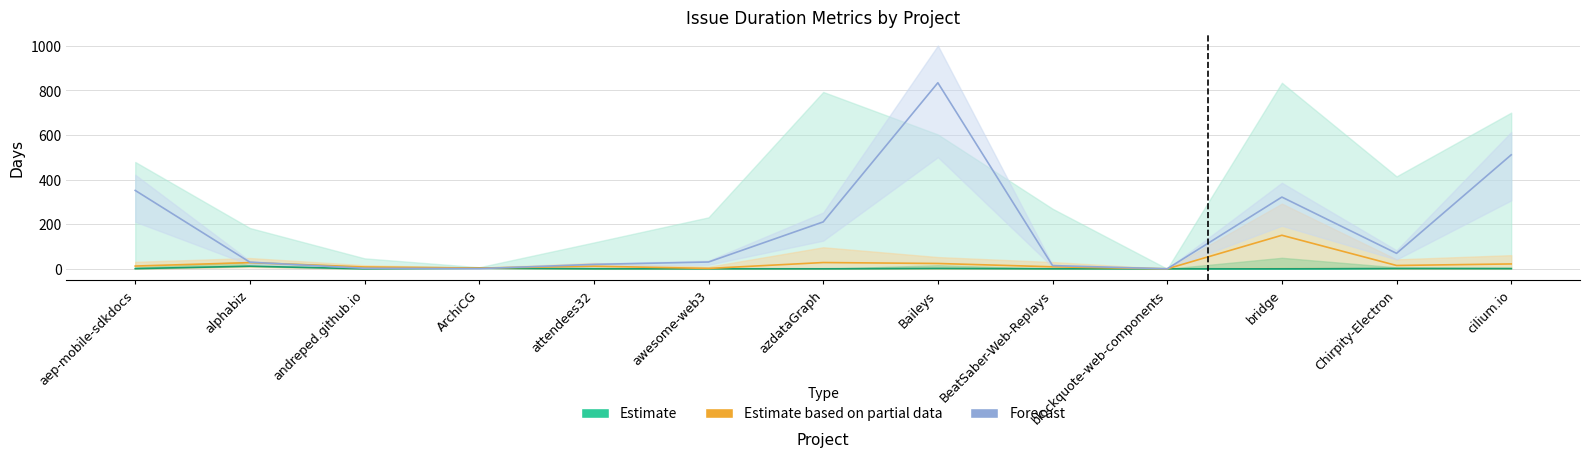

Reading right to left, transcribe all the data shown in this chart.

Estimate: cilium.io=0.8	Chirpity-Electron=1.2	bridge=0.2	blockquote-web-components=0.0	BeatSaber-Web-Replays=0.2	Baileys=1.6	azdataGraph=0.0	awesome-web3=0.2	attendees32=0.1	ArchiCG=3.0	andreped.github.io=0.1	alphabiz=11.7	aep-mobile-sdkdocs=0.8
Estimate based on partial data: cilium.io=21.8	Chirpity-Electron=14.9	bridge=150.4	blockquote-web-components=0.0	BeatSaber-Web-Replays=9.0	Baileys=23.9	azdataGraph=28.1	awesome-web3=1.7	attendees32=11.7	ArchiCG=3.3	andreped.github.io=8.2	alphabiz=27.7	aep-mobile-sdkdocs=12.3
Forecast: cilium.io=510.8	Chirpity-Electron=69.3	bridge=321.5	blockquote-web-components=0.0	BeatSaber-Web-Replays=14.4	Baileys=833.9	azdataGraph=210.2	awesome-web3=30.5	attendees32=19.8	ArchiCG=1.0	andreped.github.io=2.4	alphabiz=29.6	aep-mobile-sdkdocs=351.3